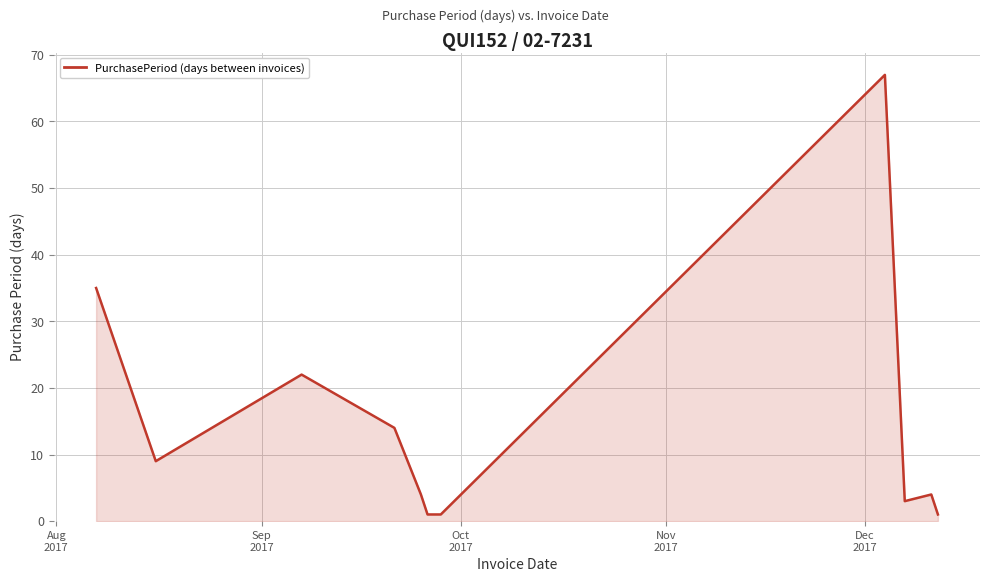

Reading left to right, transcribe all the data shown in this chart.

35	9	22	14	4	1	1	1	67	3	4	1